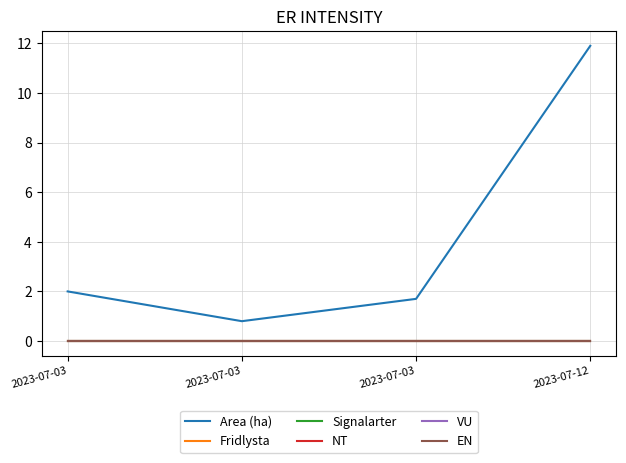

Does the chart display data point markers on the line(s)?

No